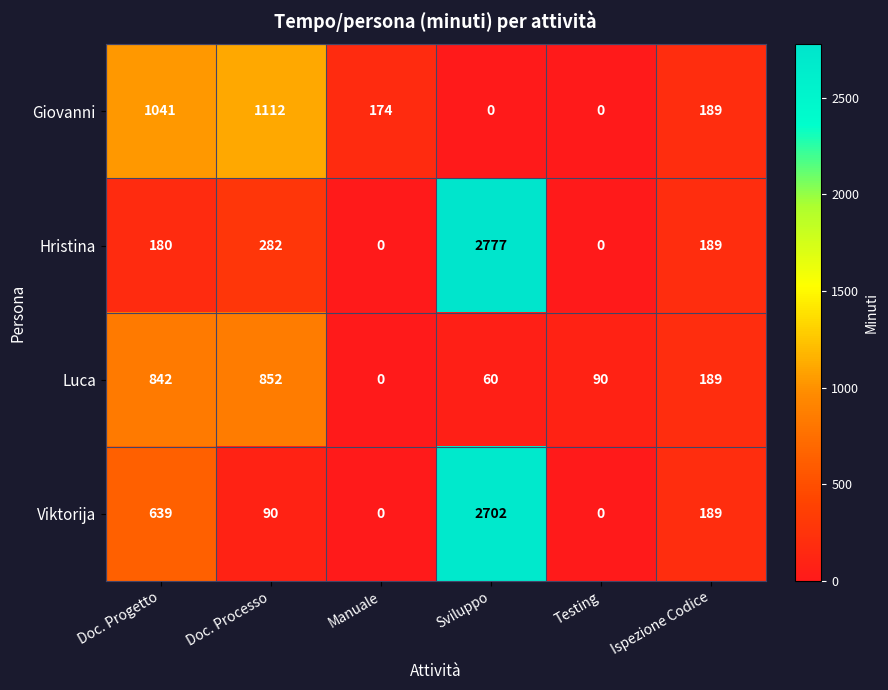

Which series has the largest total across all categories?

Viktorija